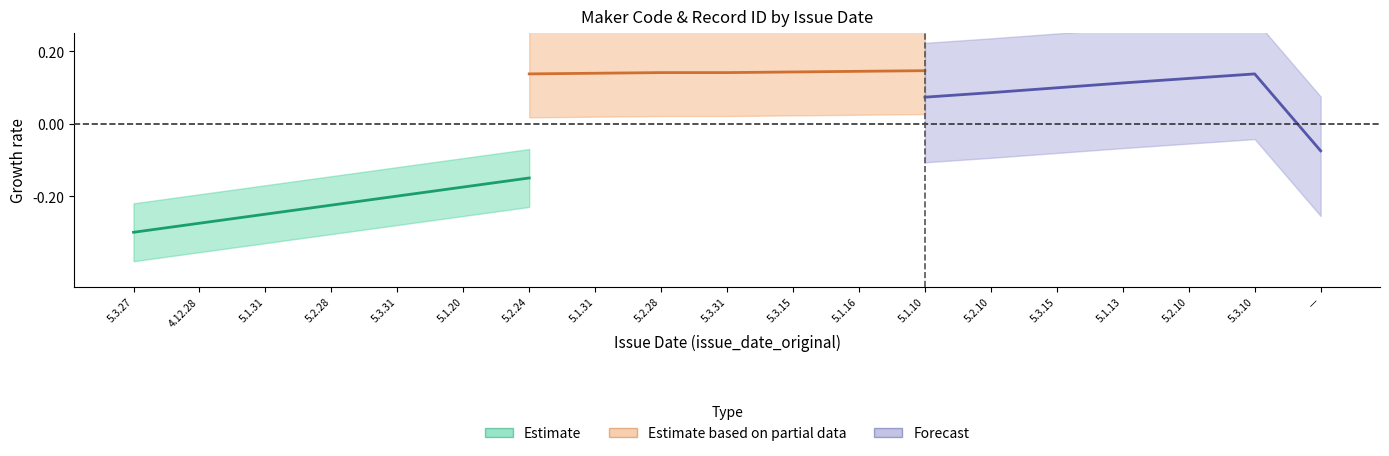

What is the sum of the Forecast values at 5.3.10 and 5.1.13?

0.2